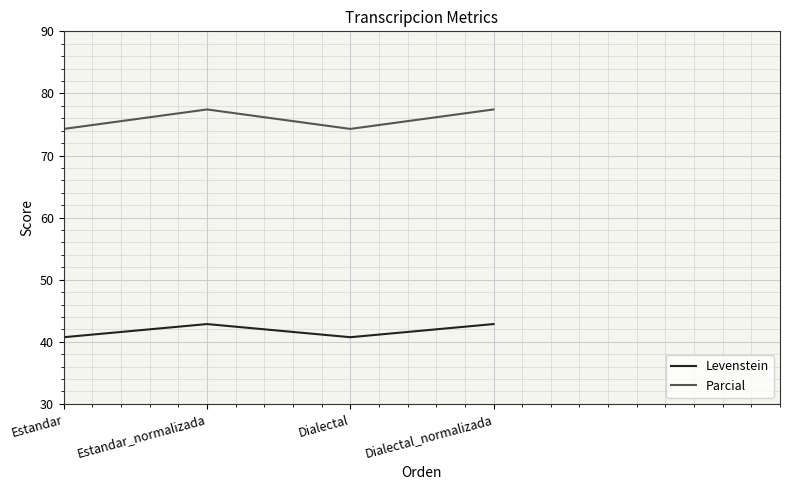

Reading right to left, extract all data points from this chart.

Levenstein: Dialectal_normalizada=42.9	Dialectal=40.7	Estandar_normalizada=42.9	Estandar=40.7
Parcial: Dialectal_normalizada=77.4	Dialectal=74.3	Estandar_normalizada=77.4	Estandar=74.3